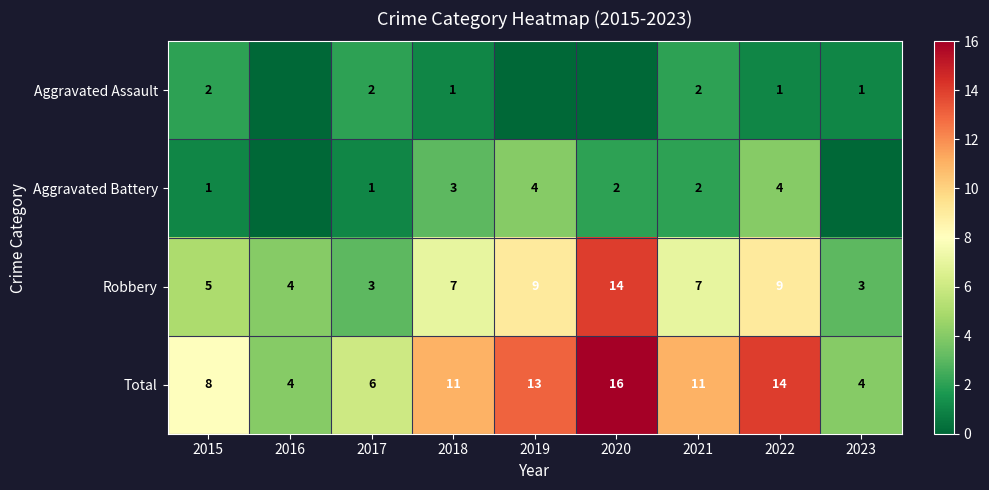

At how many categories does at least one series exceed 5?

7